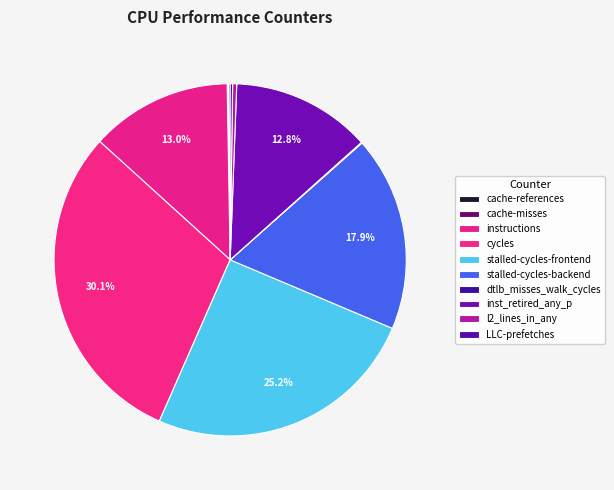

How many slices are in this pie chart?

10